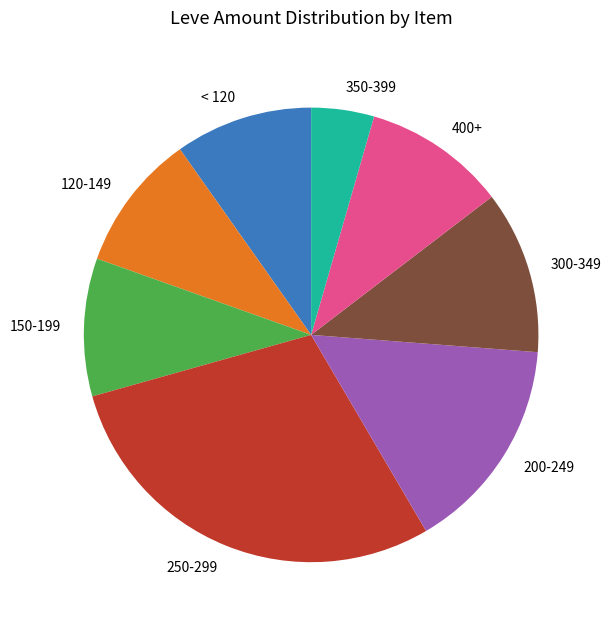

Approximately how many times larger is the value at 250-299 compared to 150-199?

3.0